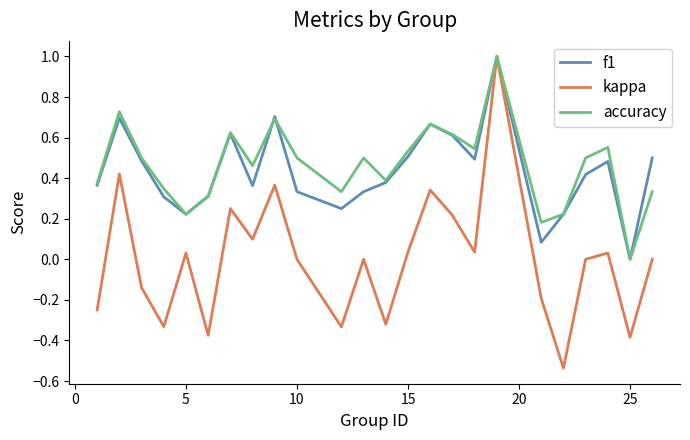

What is the highest value of the f1 series?

1.0